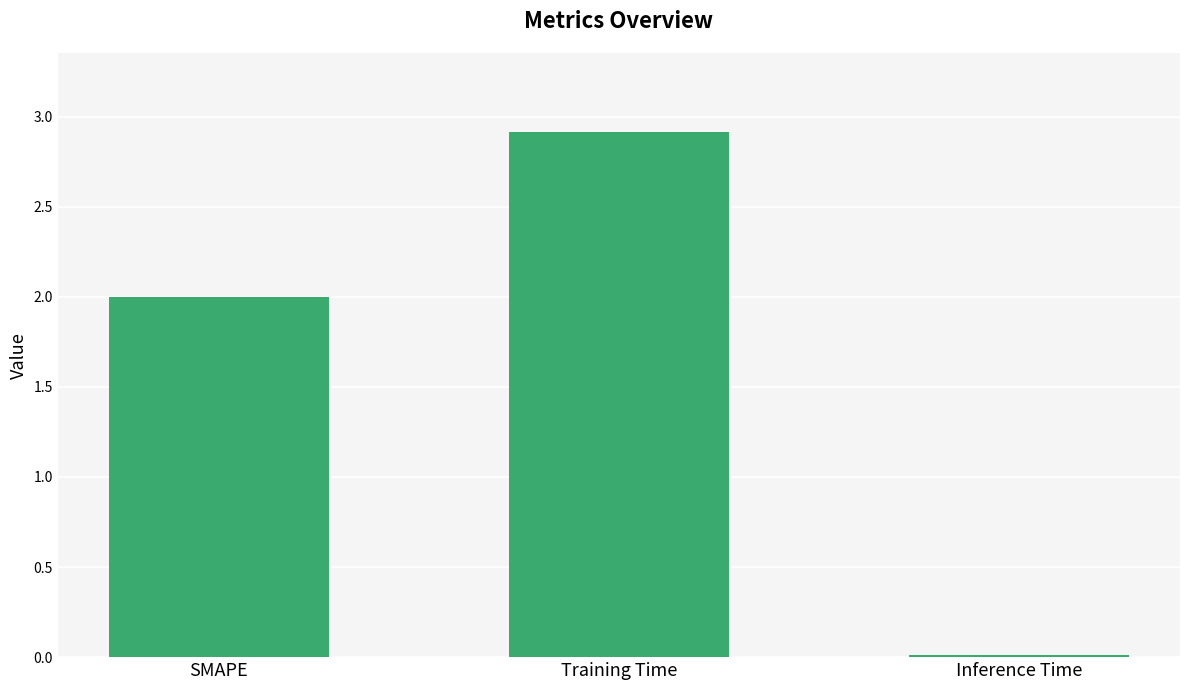

What is the difference between the maximum and minimum values?

2.9